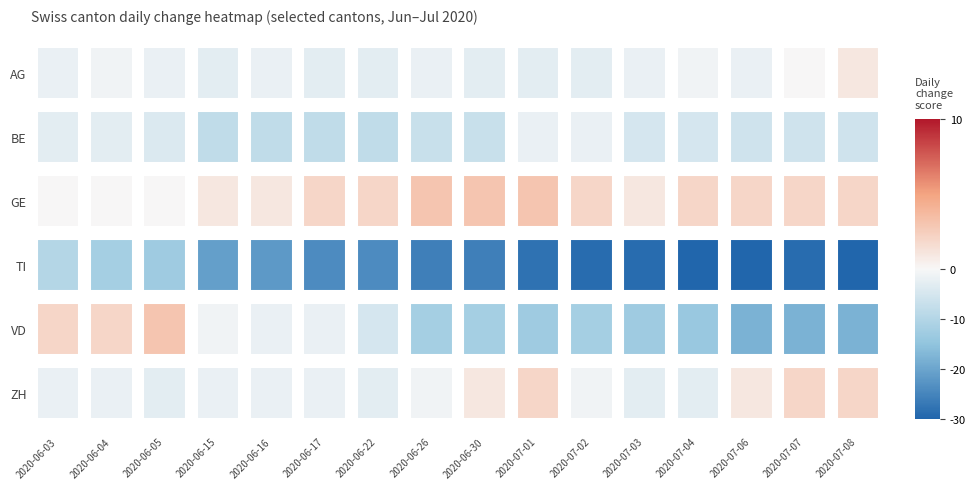

Between 2020-06-04 and 2020-06-22, which series saw the biggest shift?

TI